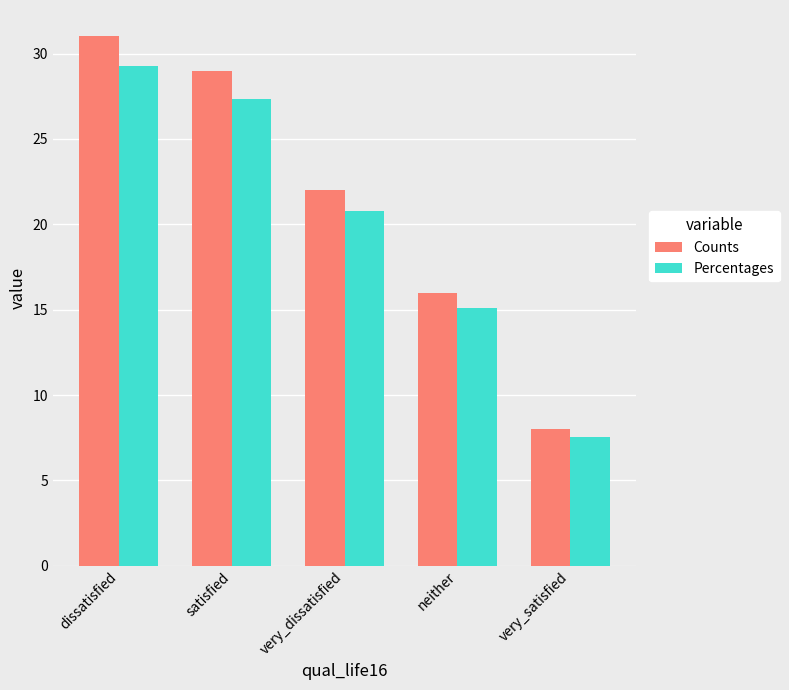

What is the average value of the Percentages series?

20.0